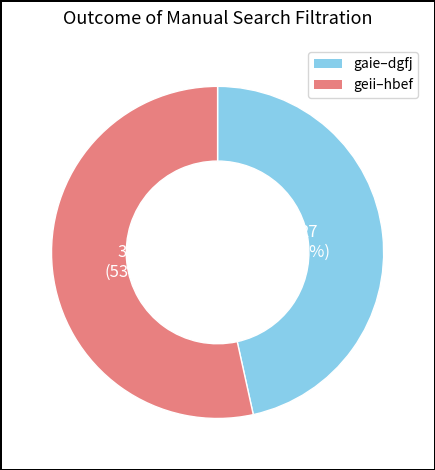

Is there any slice that represents more than half of the pie?

Yes